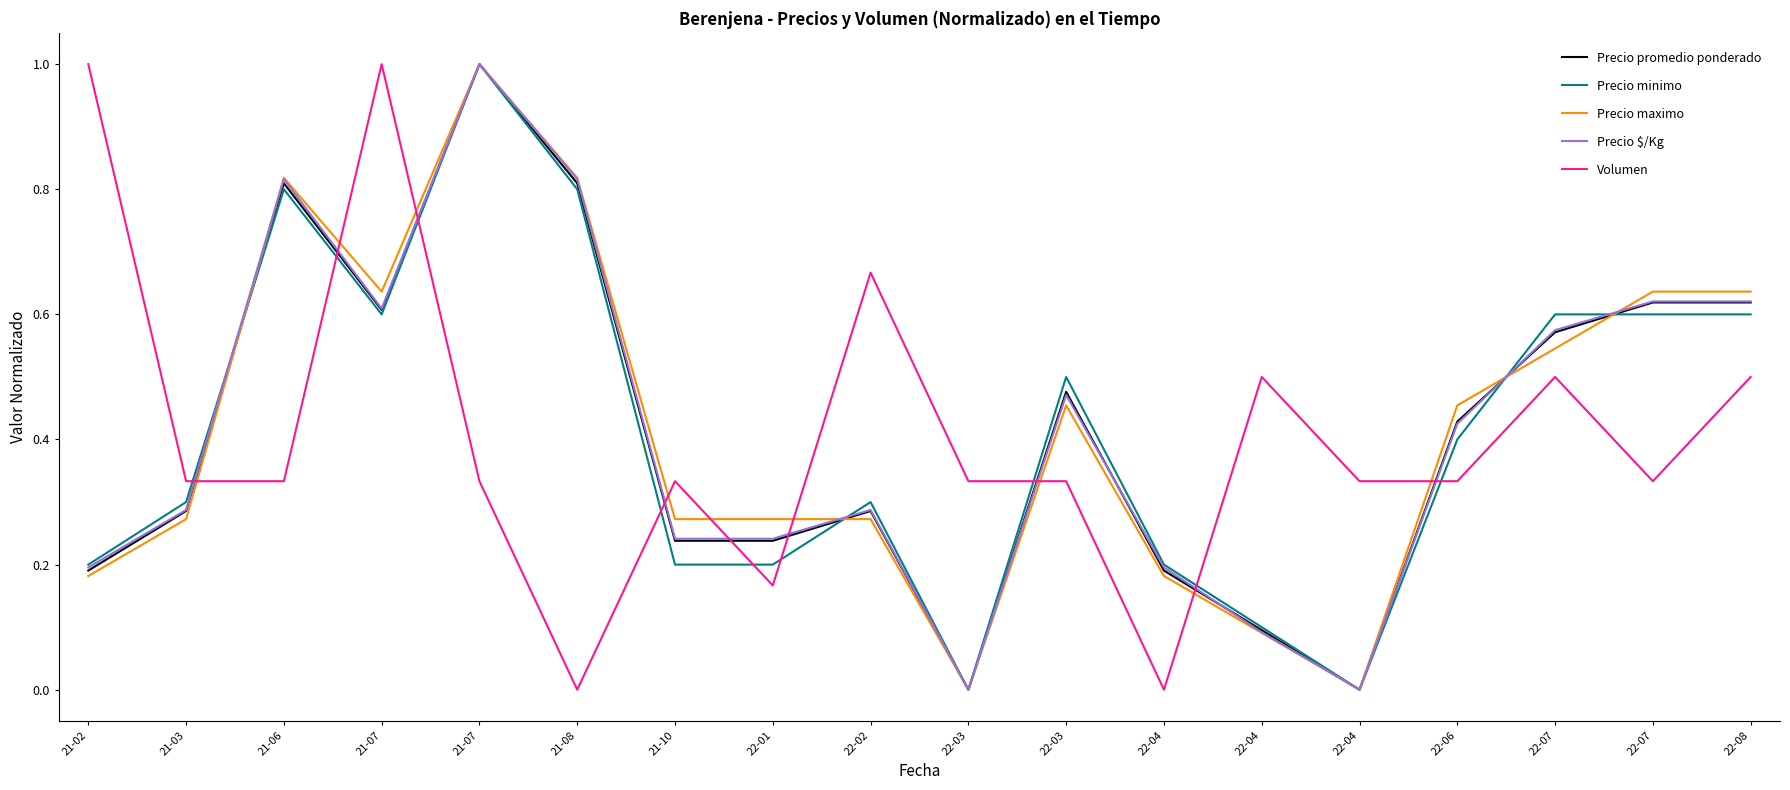

How many intersections are there between Precio minimo and Precio promedio ponderado?

4